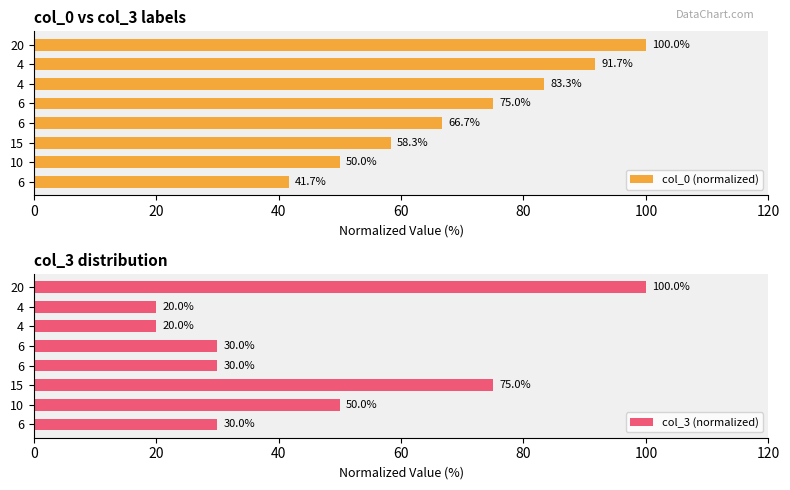

At which label does col_0 (normalized) reach its peak?

20